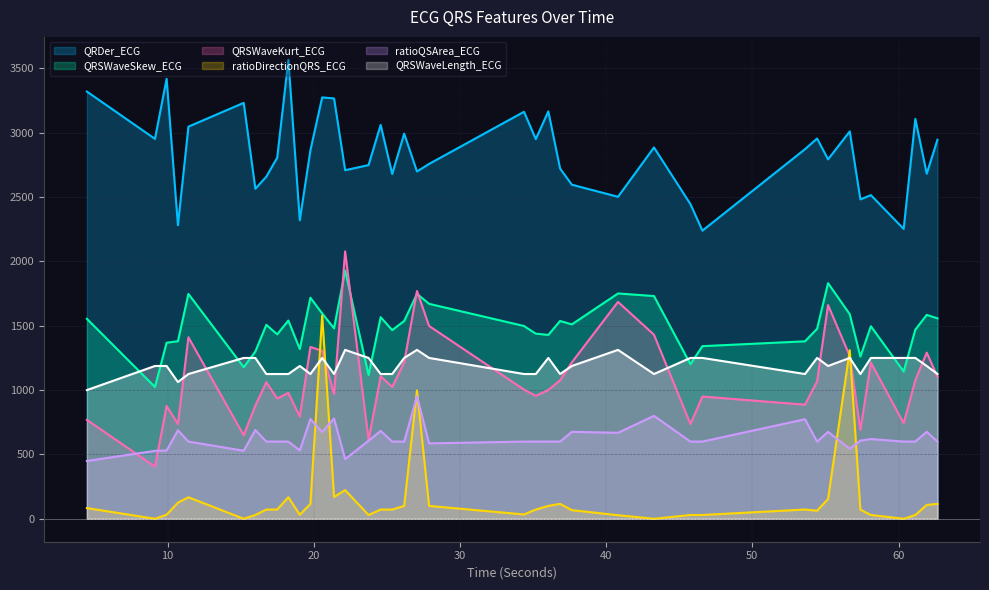

Which series has the largest total across all categories?

QRDer_ECG